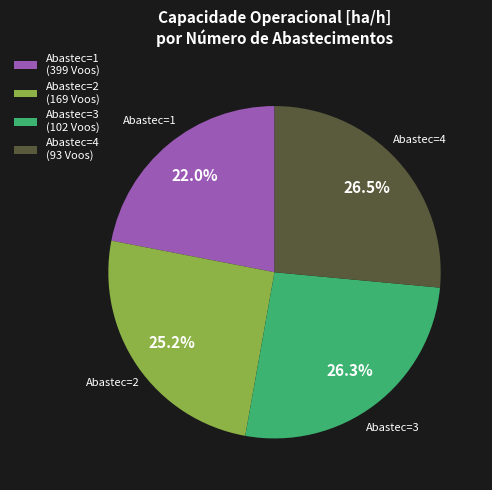

What is the smallest slice in the pie chart?

Abastec=1 (399 Voos)